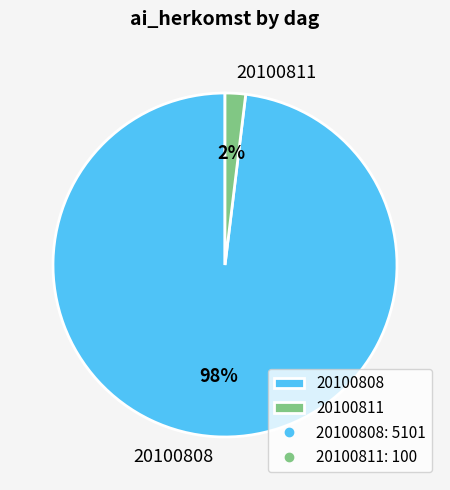

Rank the categories by value from highest to lowest.

20100808, 20100811